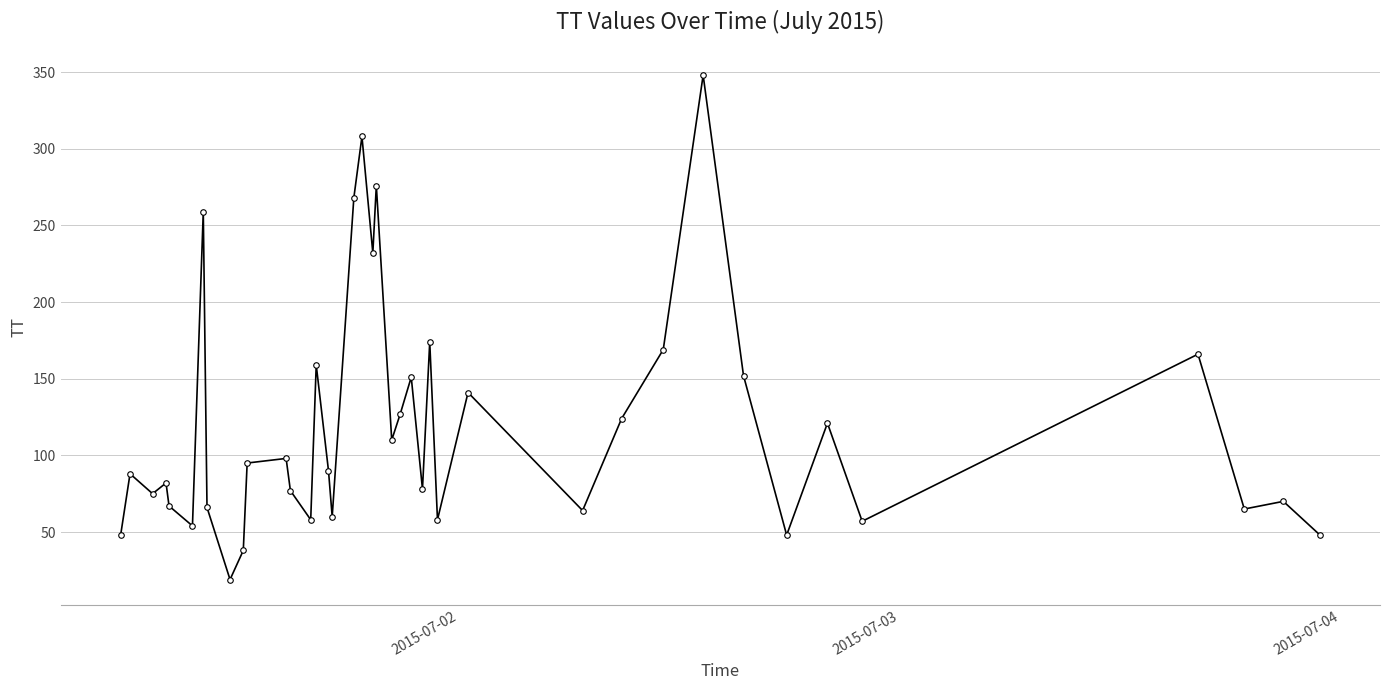

How many interior local valleys (lower than both neighbors) does the data have?

13